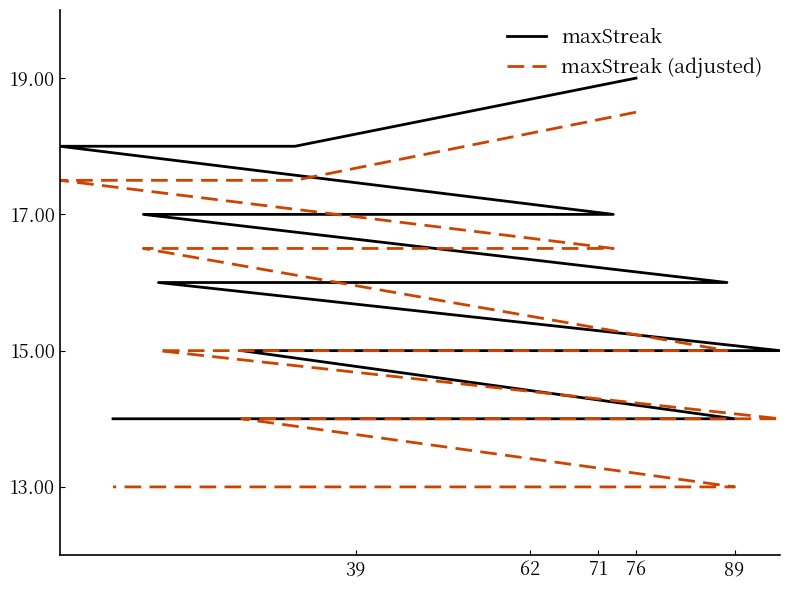

What value does the maxStreak (adjusted) series have at 13?

15.0